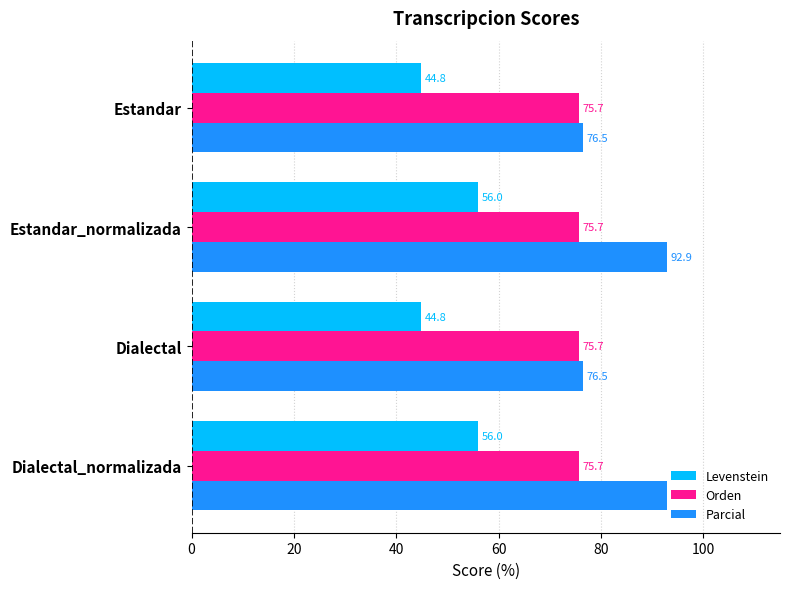

What is the difference between the maximum and minimum values in the Levenstein series?

11.2